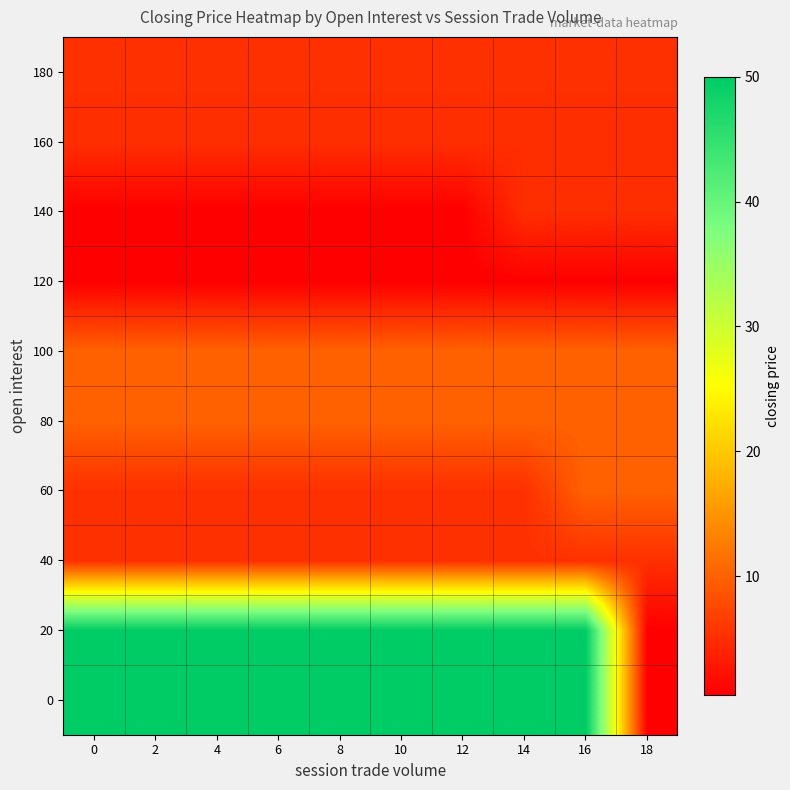

Reading right to left, transcribe all the data shown in this chart.

0: 18=0.5	16=50.0	14=50.0	12=50.0	10=50.0	8=50.0	6=50.0	4=50.0	2=50.0	0=50.0
20: 18=0.5	16=50.0	14=50.0	12=50.0	10=50.0	8=50.0	6=50.0	4=50.0	2=50.0	0=50.0
40: 18=5.2	16=5.2	14=5.2	12=5.2	10=5.2	8=5.2	6=5.2	4=5.2	2=5.2	0=5.2
60: 18=10.0	16=10.0	14=5.2	12=5.2	10=5.2	8=5.2	6=5.2	4=5.2	2=5.2	0=5.2
80: 18=10.0	16=10.0	14=10.0	12=10.0	10=10.0	8=10.0	6=10.0	4=10.0	2=10.0	0=10.0
100: 18=10.0	16=10.0	14=10.0	12=10.0	10=10.0	8=10.0	6=10.0	4=10.0	2=10.0	0=10.0
120: 18=0.5	16=0.5	14=0.5	12=0.5	10=0.5	8=0.5	6=0.5	4=0.5	2=0.5	0=0.5
140: 18=5.0	16=5.0	14=5.0	12=0.5	10=0.5	8=0.5	6=0.5	4=0.5	2=0.5	0=0.5
160: 18=5.0	16=5.0	14=5.0	12=5.0	10=5.0	8=5.0	6=5.0	4=5.0	2=5.0	0=5.0
180: 18=5.2	16=5.2	14=5.2	12=5.2	10=5.2	8=5.2	6=5.2	4=5.2	2=5.2	0=5.2